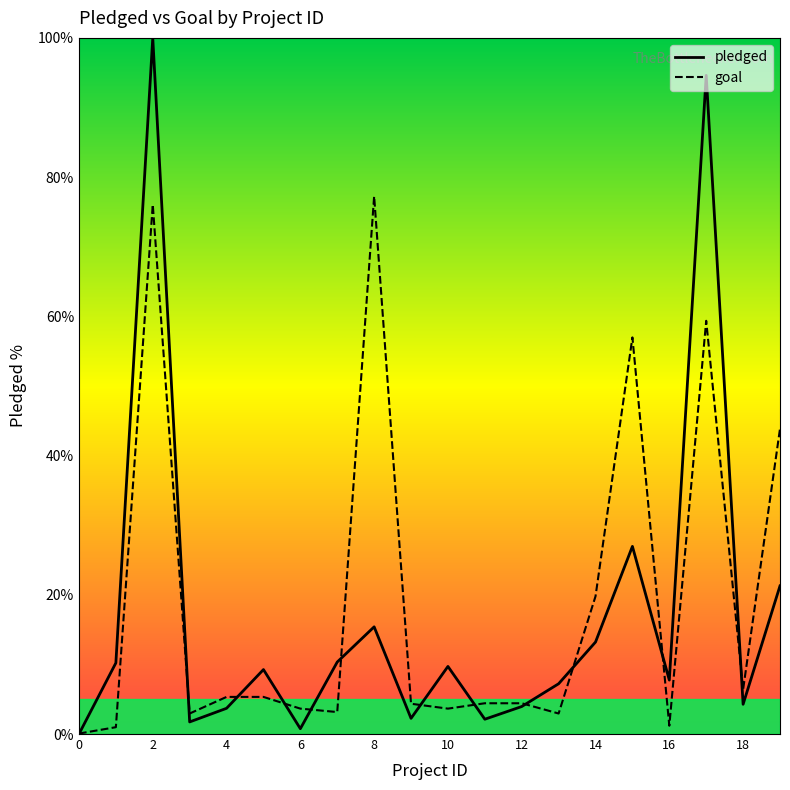

How many values in the pledged series exceed 9?

10